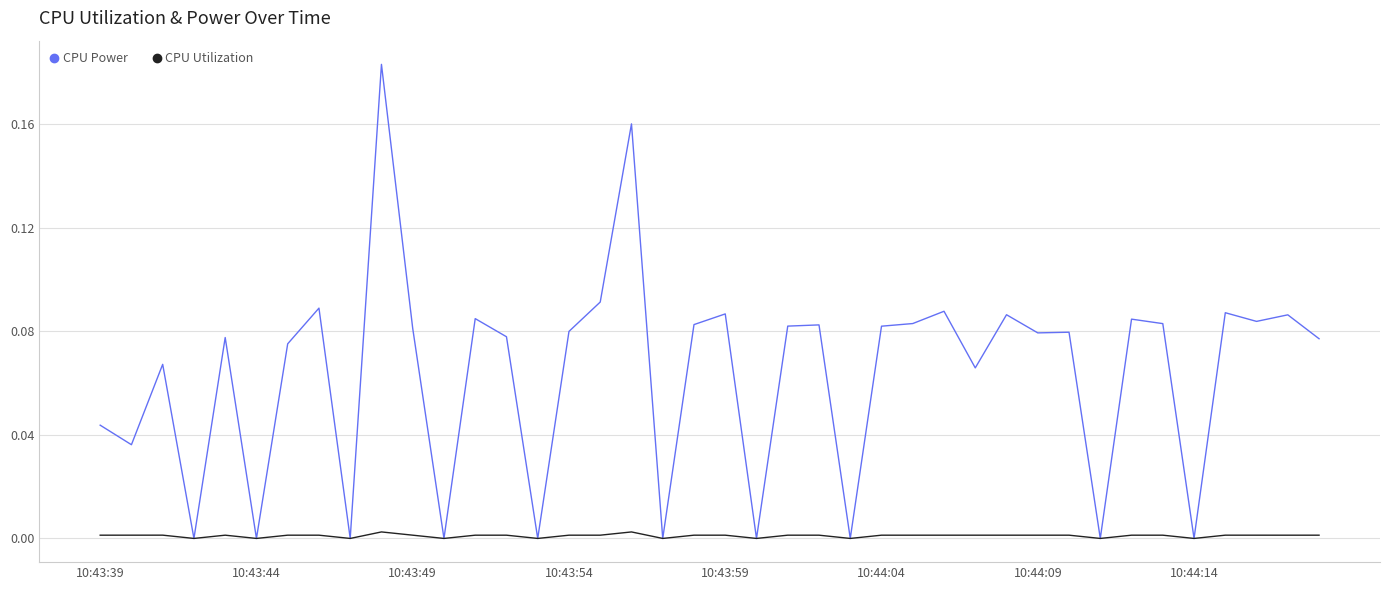

Which series has the largest total across all categories?

CPU Power